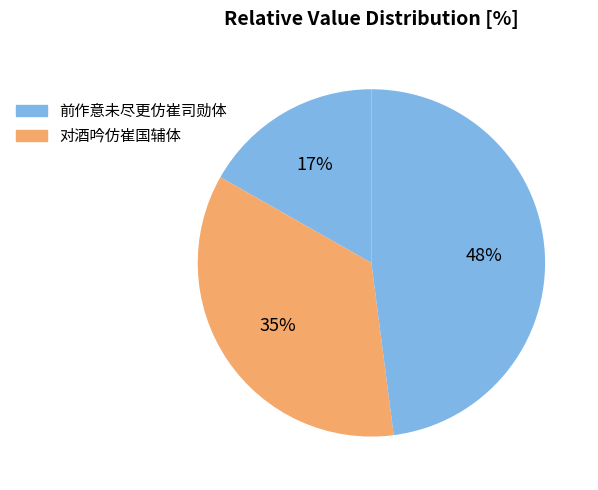

How many segments does this pie chart have?

3